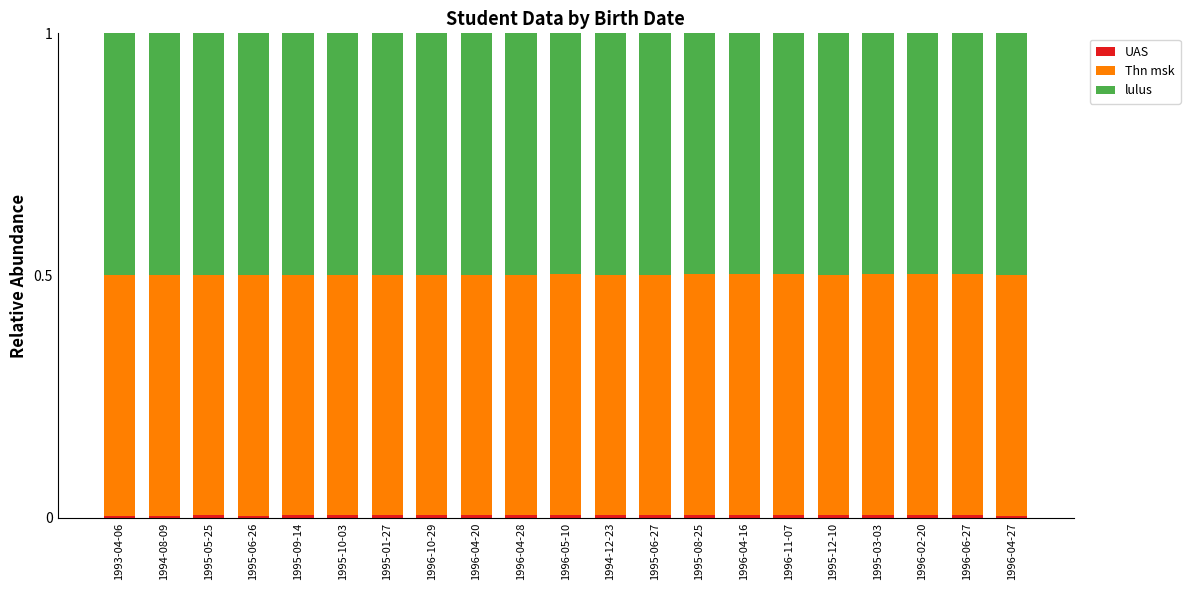

Between 1996-04-20 and 1996-02-20, which is larger?

1996-02-20